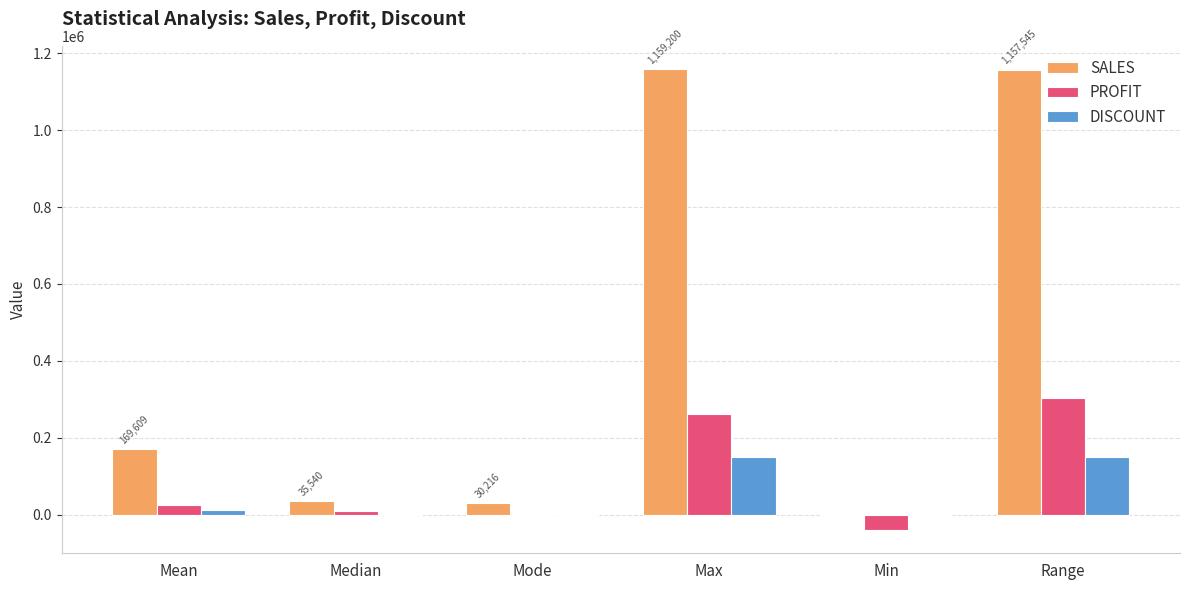

Which series has the largest total across all categories?

SALES